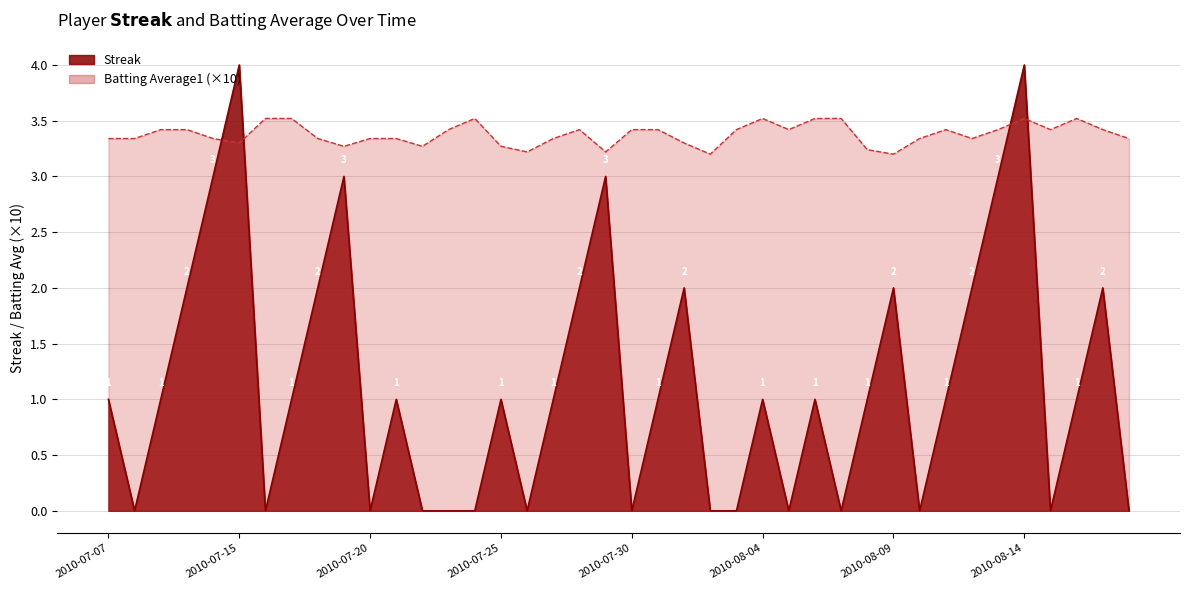

Between 2010-08-09 and 2010-07-29, which is larger?

2010-07-29